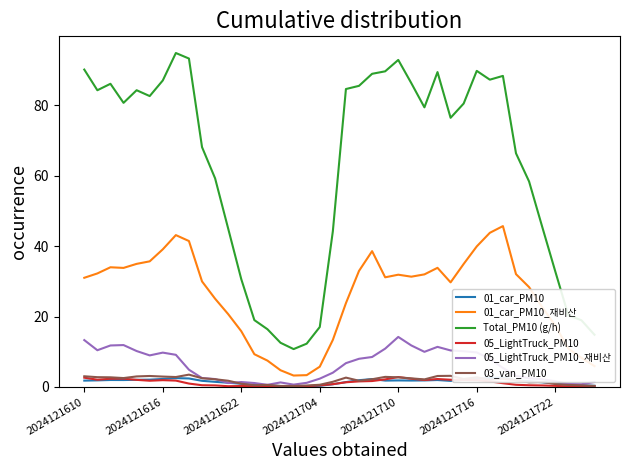

Reading left to right, list all the values displayed in this chart.

01_car_PM10: 1.8	1.9	2.0	2.0	2.0	2.1	2.3	2.5	2.4	1.8	1.5	1.2	0.9	0.5	0.4	0.3	0.2	0.2	0.3	0.8	1.4	1.9	2.3	1.8	1.9	1.8	1.9	2.0	1.7	2.0	2.3	2.6	2.7	1.9	1.7	1.3	1.0	0.6	0.5	0.3
01_car_PM10_재비산: 31.0	32.3	34.0	33.8	35.0	35.7	39.1	43.2	41.5	30.0	25.1	20.7	15.9	9.3	7.5	4.8	3.3	3.4	5.8	13.4	23.8	33.0	38.6	31.2	31.9	31.4	32.0	33.9	29.7	35.0	40.0	43.8	45.7	32.1	28.4	22.7	17.5	10.9	8.3	5.9
Total_PM10 (g/h): 90.2	84.3	86.2	80.8	84.3	82.7	87.1	94.9	93.3	68.2	59.3	45.0	30.6	19.0	16.4	12.6	10.8	12.3	17.0	44.3	84.7	85.6	89.0	89.7	92.9	86.3	79.5	89.5	76.5	80.6	89.8	87.3	88.4	66.4	58.4	45.6	32.9	20.4	19.0	14.8
05_LightTruck_PM10: 2.6	2.1	2.3	2.4	2.0	1.8	1.9	1.8	1.0	0.5	0.4	0.2	0.3	0.2	0.1	0.3	0.1	0.2	0.5	0.8	1.3	1.6	1.7	2.2	2.8	2.3	2.0	2.3	2.1	2.0	2.0	1.6	1.1	0.6	0.5	0.4	0.3	0.2	0.2	0.3
05_LightTruck_PM10_재비산: 13.3	10.4	11.8	11.9	10.2	9.0	9.8	9.1	4.9	2.5	2.3	1.1	1.4	1.1	0.6	1.3	0.7	1.2	2.4	4.1	6.8	8.0	8.5	10.9	14.2	11.8	10.0	11.4	10.4	10.2	9.8	8.0	5.4	3.2	2.5	2.2	1.6	0.8	0.8	1.4
03_van_PM10: 3.0	2.8	2.8	2.5	3.0	3.1	3.0	2.8	3.5	2.5	2.2	1.8	0.9	0.5	0.6	0.3	0.3	0.4	0.6	1.5	2.7	1.8	2.2	2.9	2.8	2.5	2.2	3.1	3.2	2.3	2.8	2.1	2.4	1.9	1.3	1.4	0.8	0.6	0.5	0.3